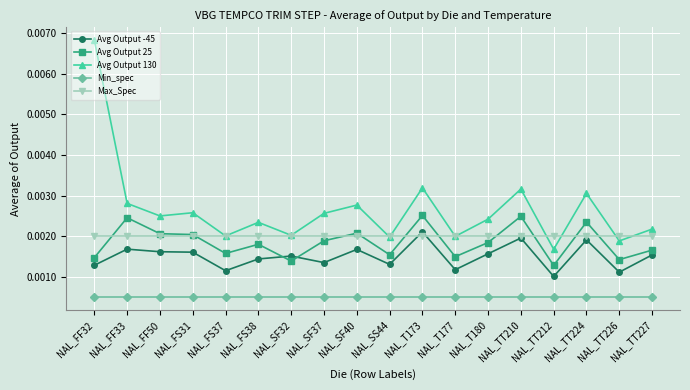

At how many categories does at least one series exceed 0?

18